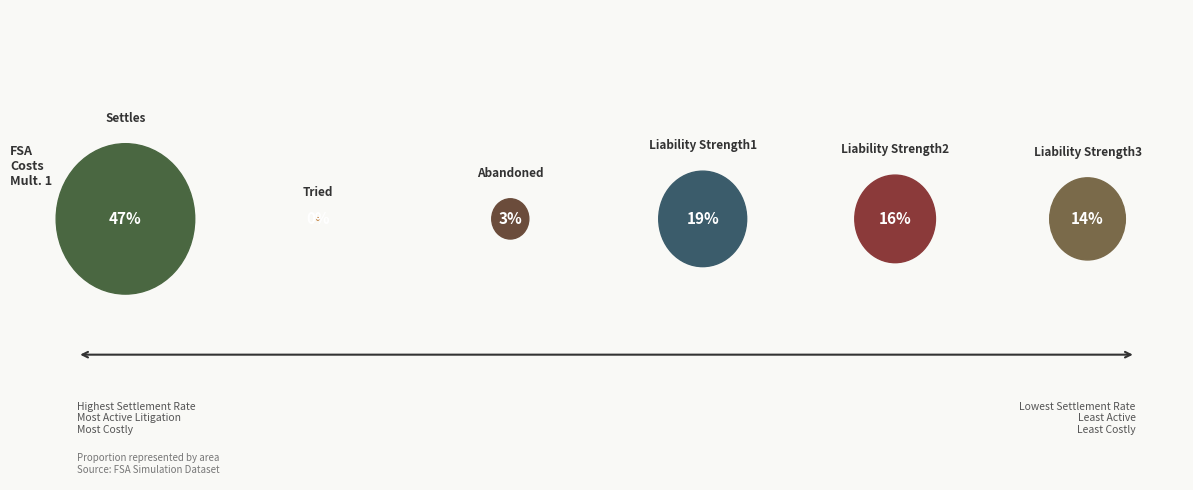

True or false: Settles accounts for 47% of the total.

True